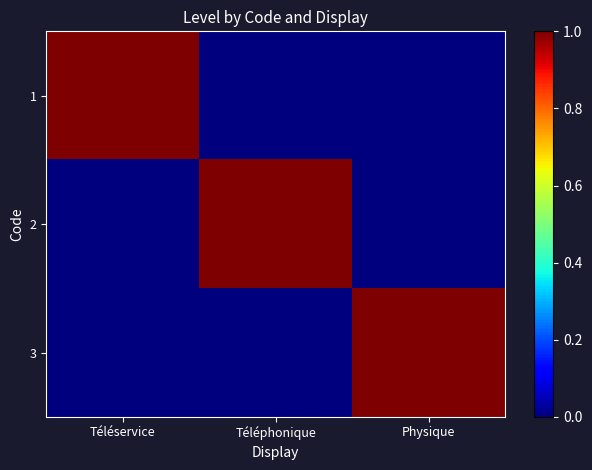

Which label corresponds to the smallest value in the chart?

Téléphonique